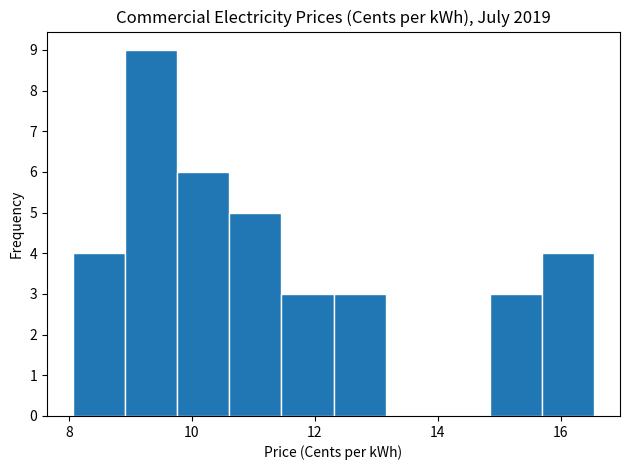

Reading left to right, list every bar in this chart as the range it spans on the x-axis followed by its height. Neither the bar edges nor the heights are printed on the chart, so give them approximately, as read against the axes.

8.0 to 9.0: 4
9.0 to 9.8: 9
9.8 to 10.6: 6
10.6 to 11.4: 5
11.4 to 12.4: 3
12.4 to 13.2: 3
13.2 to 14.0: 0
14.0 to 14.8: 0
14.8 to 15.6: 3
15.6 to 16.6: 4